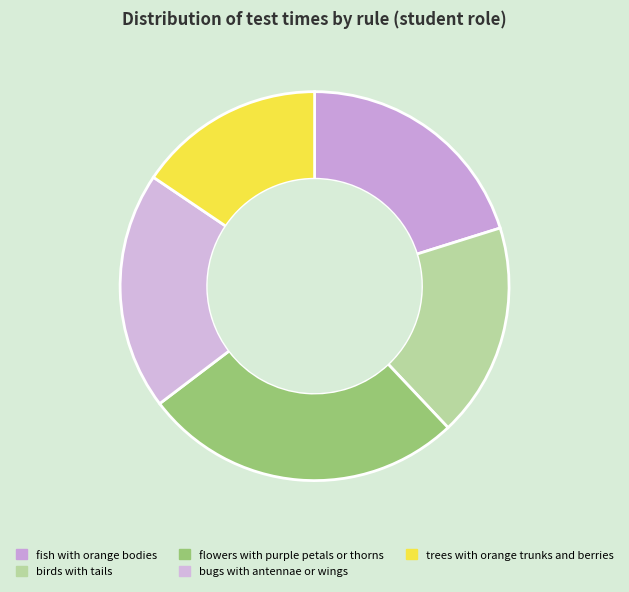

Which category has the biggest portion of the pie?

flowers with purple petals or thorns